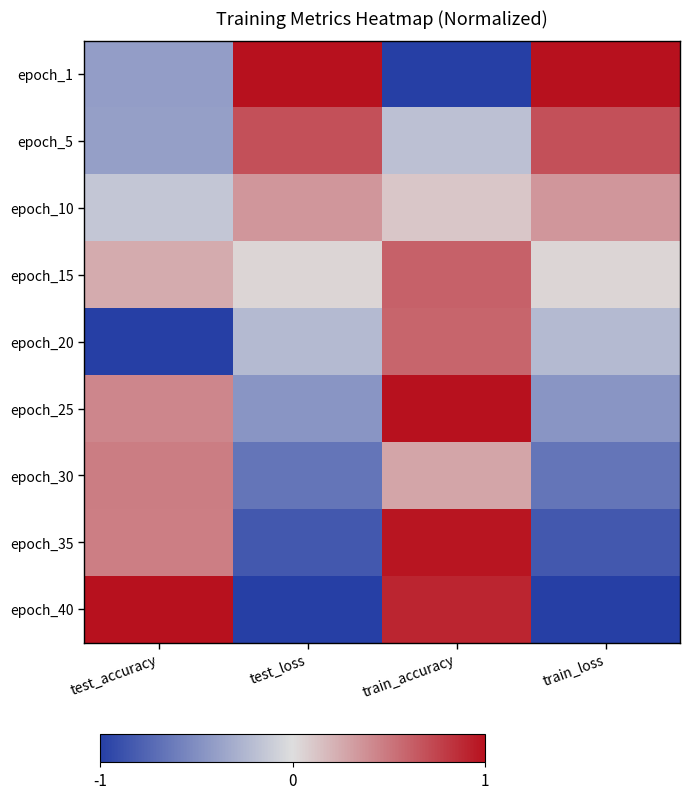

At which category is the sum across all series the highest?

train_accuracy